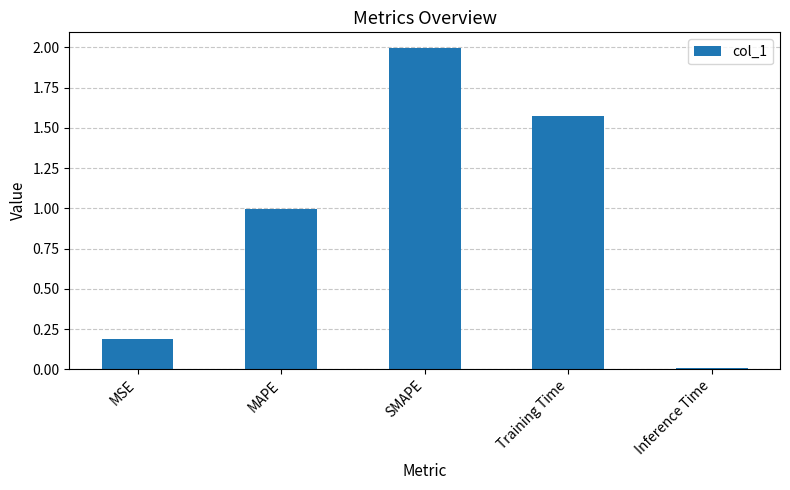

True or false: the data shows 2.0 at SMAPE.

True